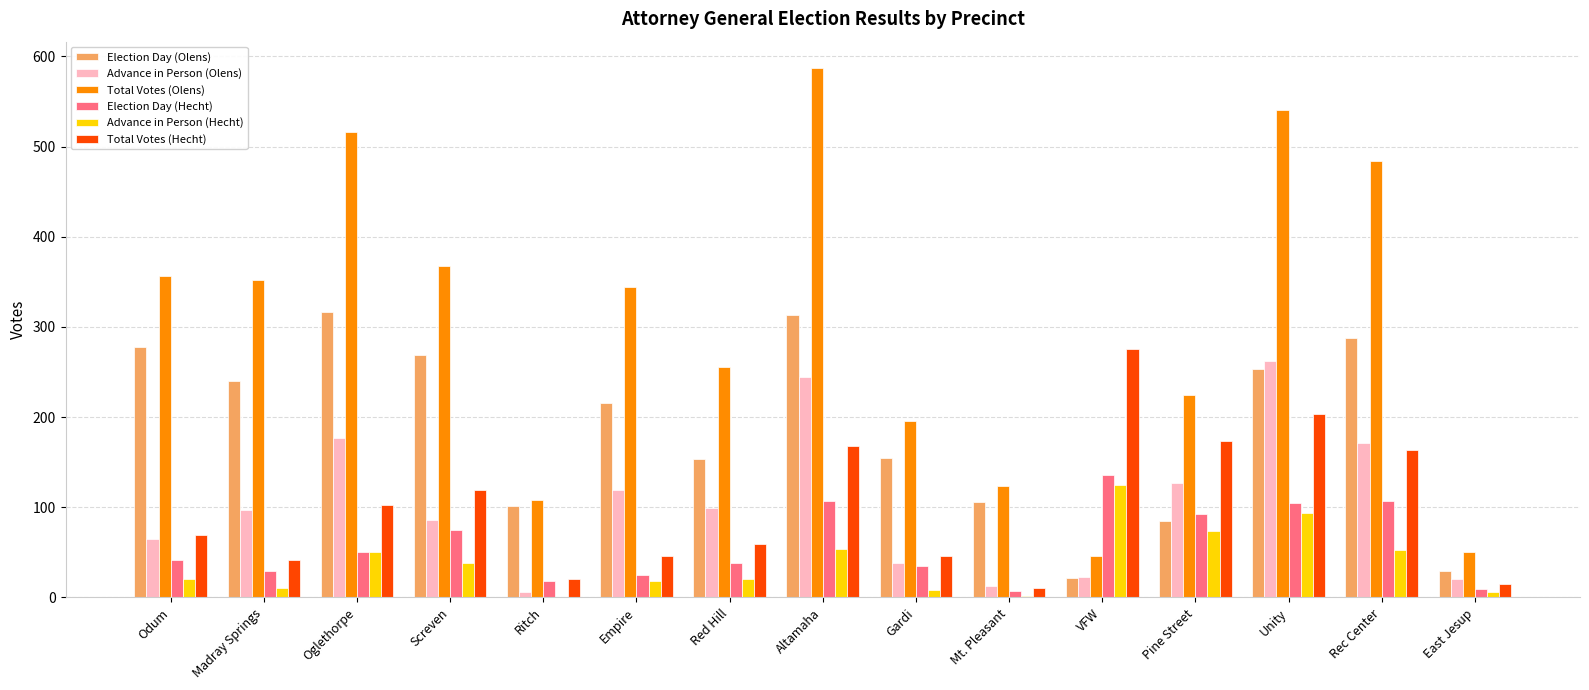

What is the sum of the Total Votes (Olens) values at VFW and Screven?

414